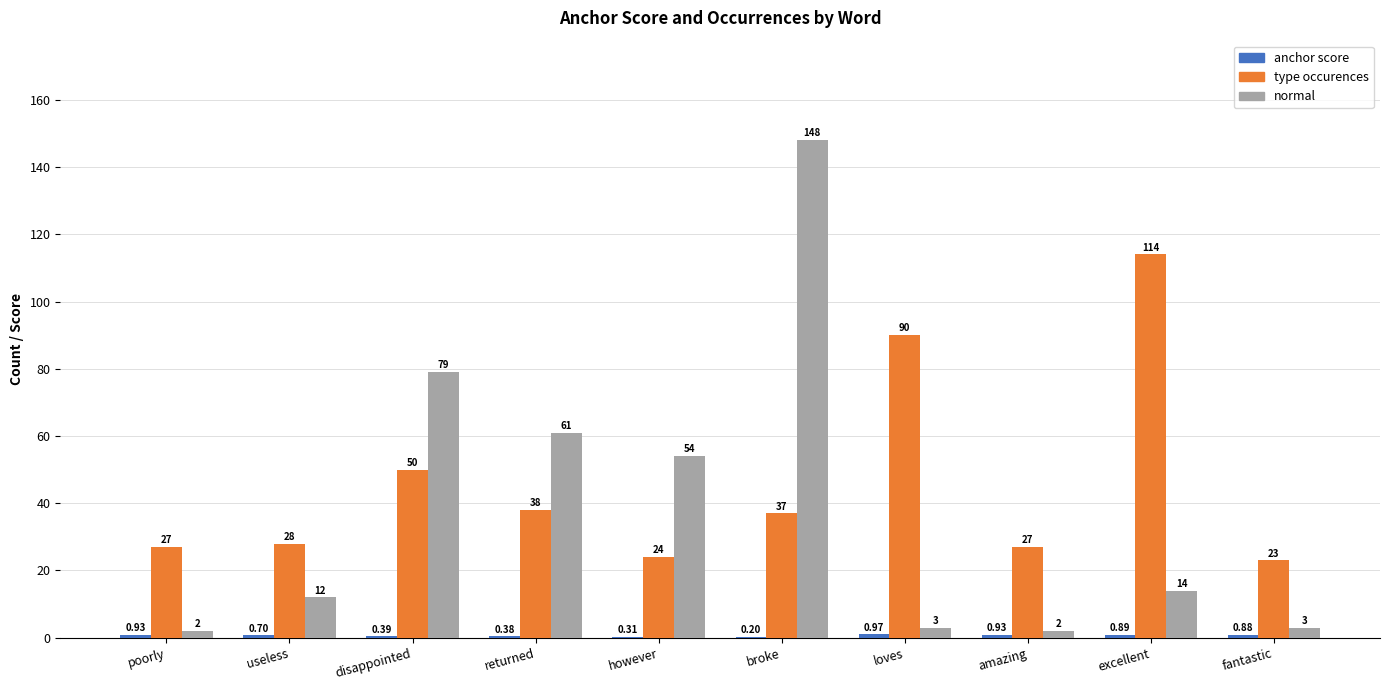

At which category does the chart reach its peak across all series?

broke